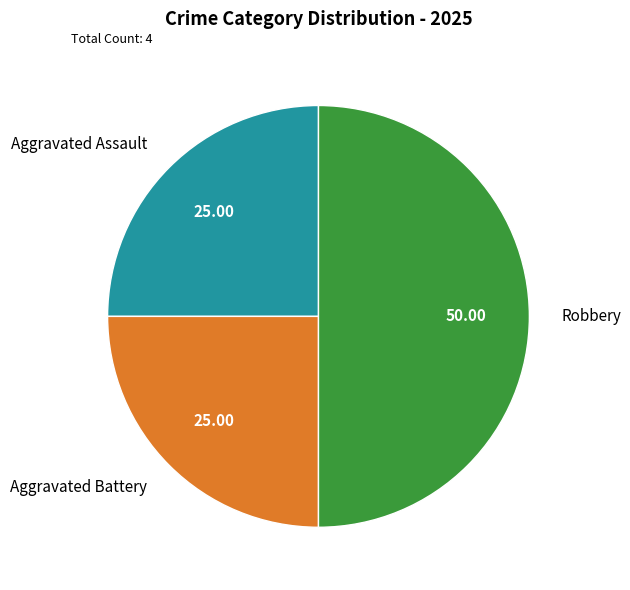

Which slice is the largest?

Robbery